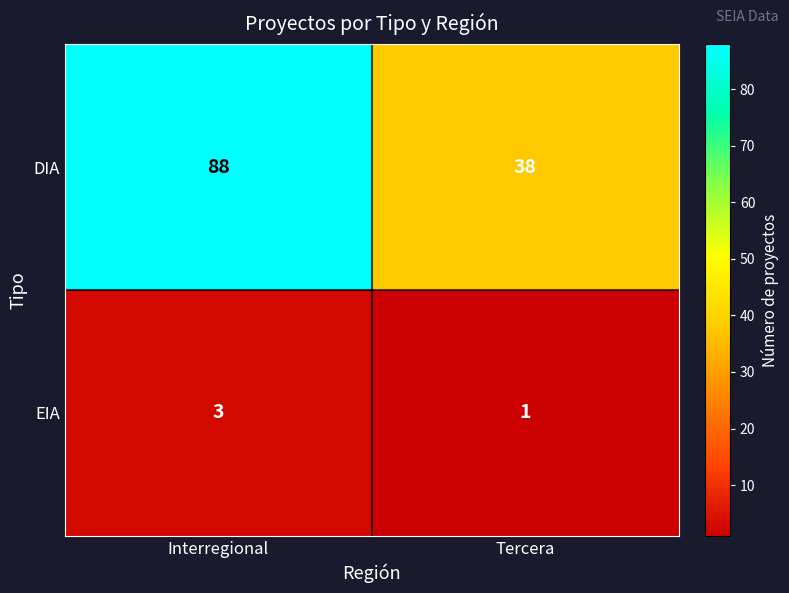

What is the sum of the DIA values at Tercera and Interregional?

126